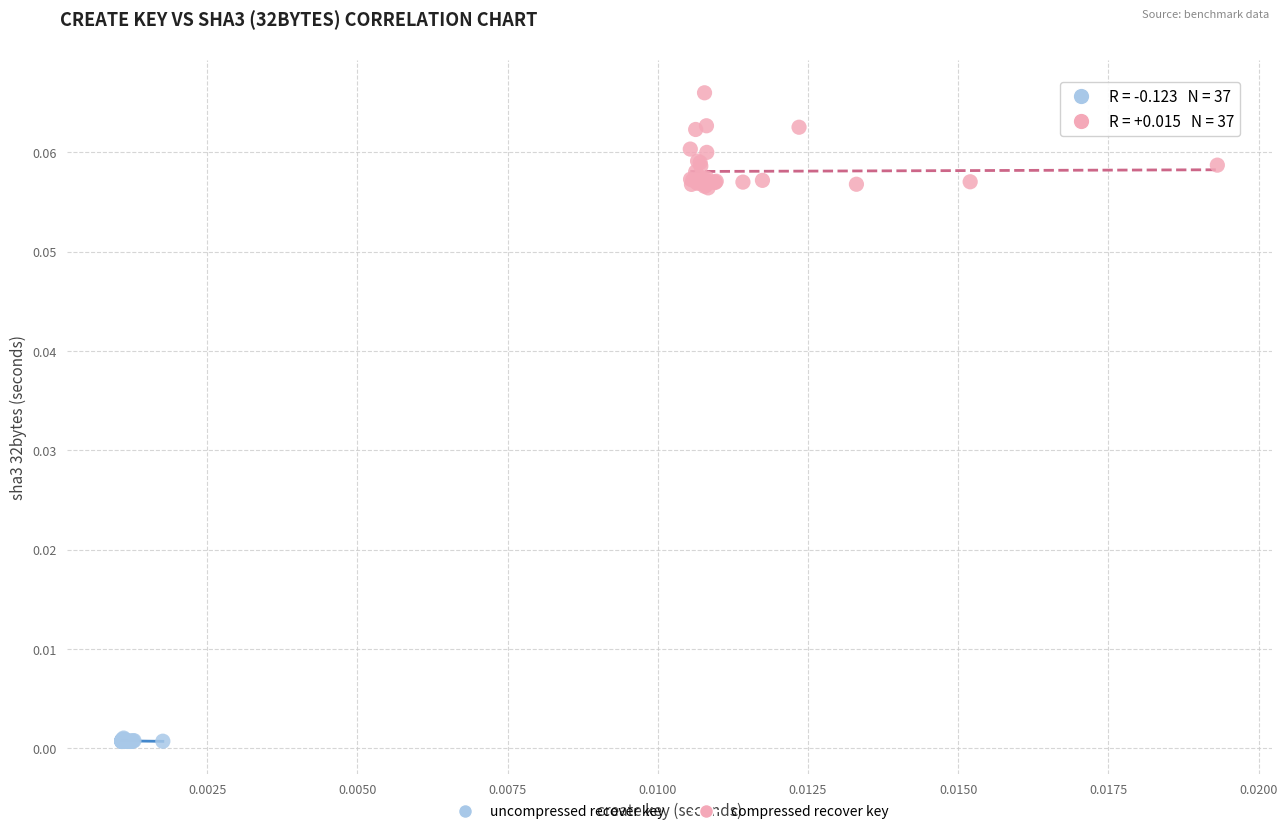

Which series contains the lowest Y value?

uncompressed recover key